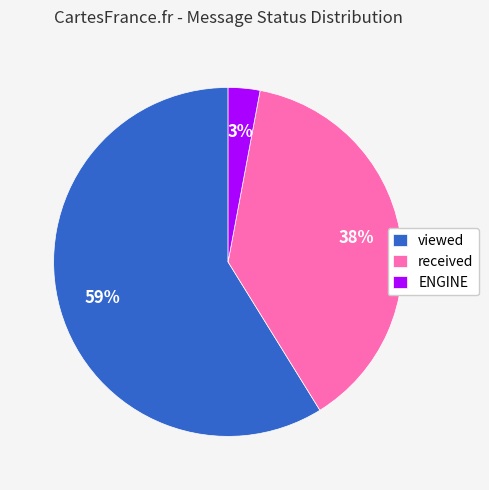

Which has a higher value, viewed or ENGINE?

viewed